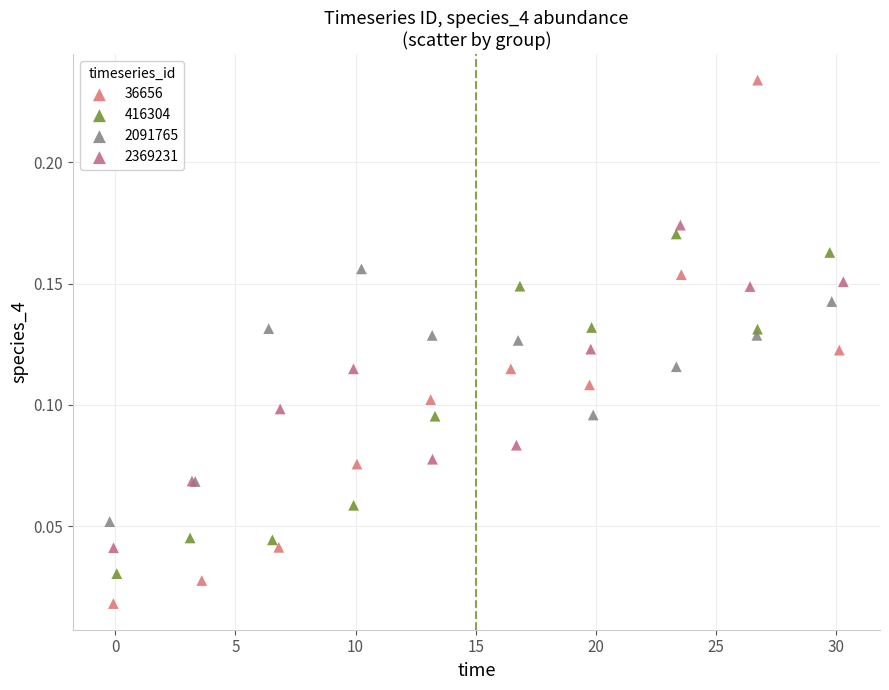

Which series has the largest Y range (max minus min)?

36656